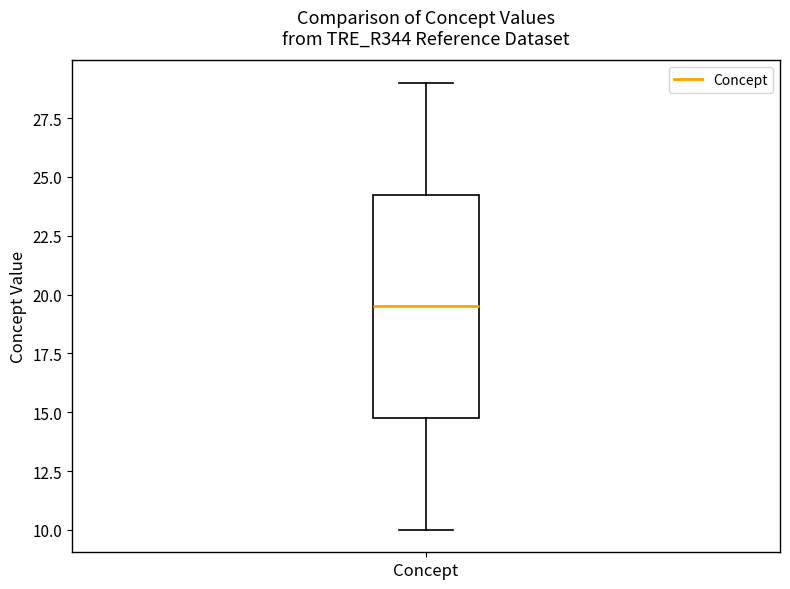

Transcribe this box plot: give where the median line is, the range the box spans, and where the two whiskers end, as read against the y-axis. The values are not printed on the chart, so give them approximately, as read against the axis.

median 19.5, box 15.0 to 24.5, whiskers 10.0 to 29.0